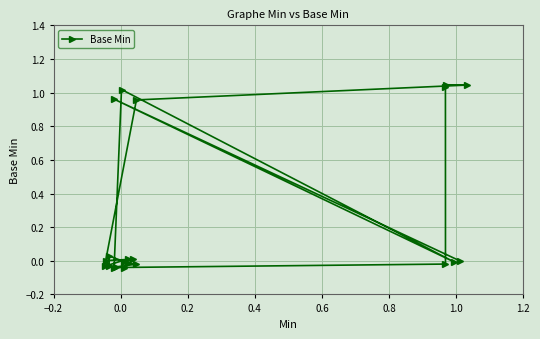

What is the difference between the maximum and minimum values?

1.1